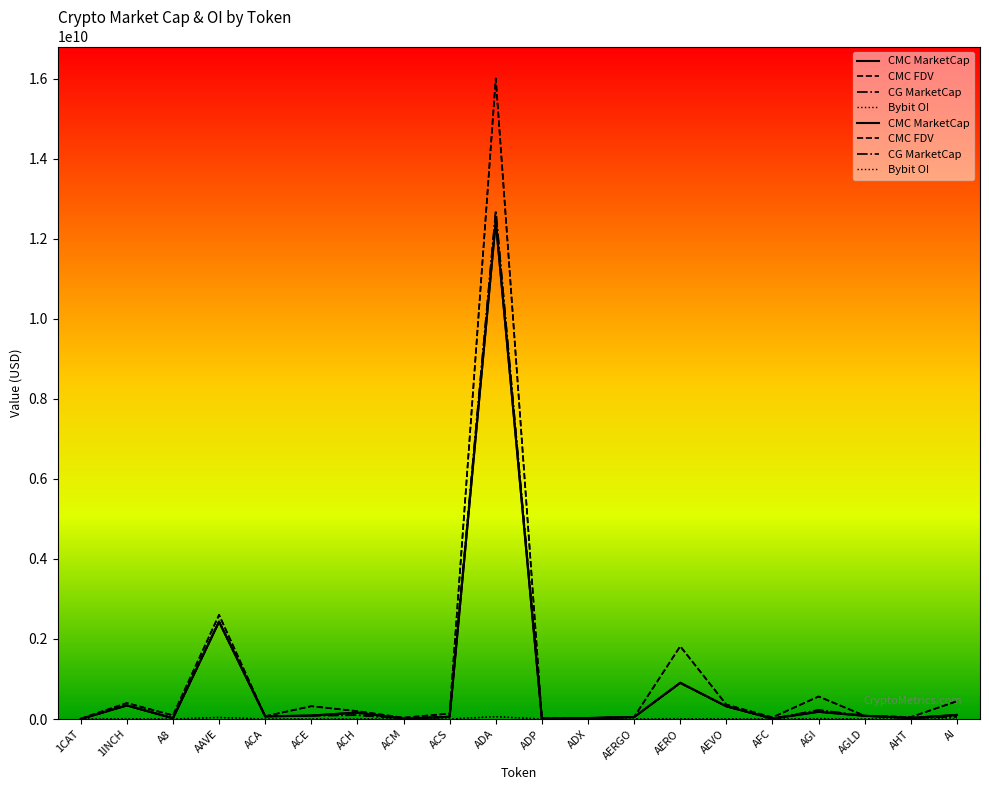

What is the label of the 11th point from the left?

ADP